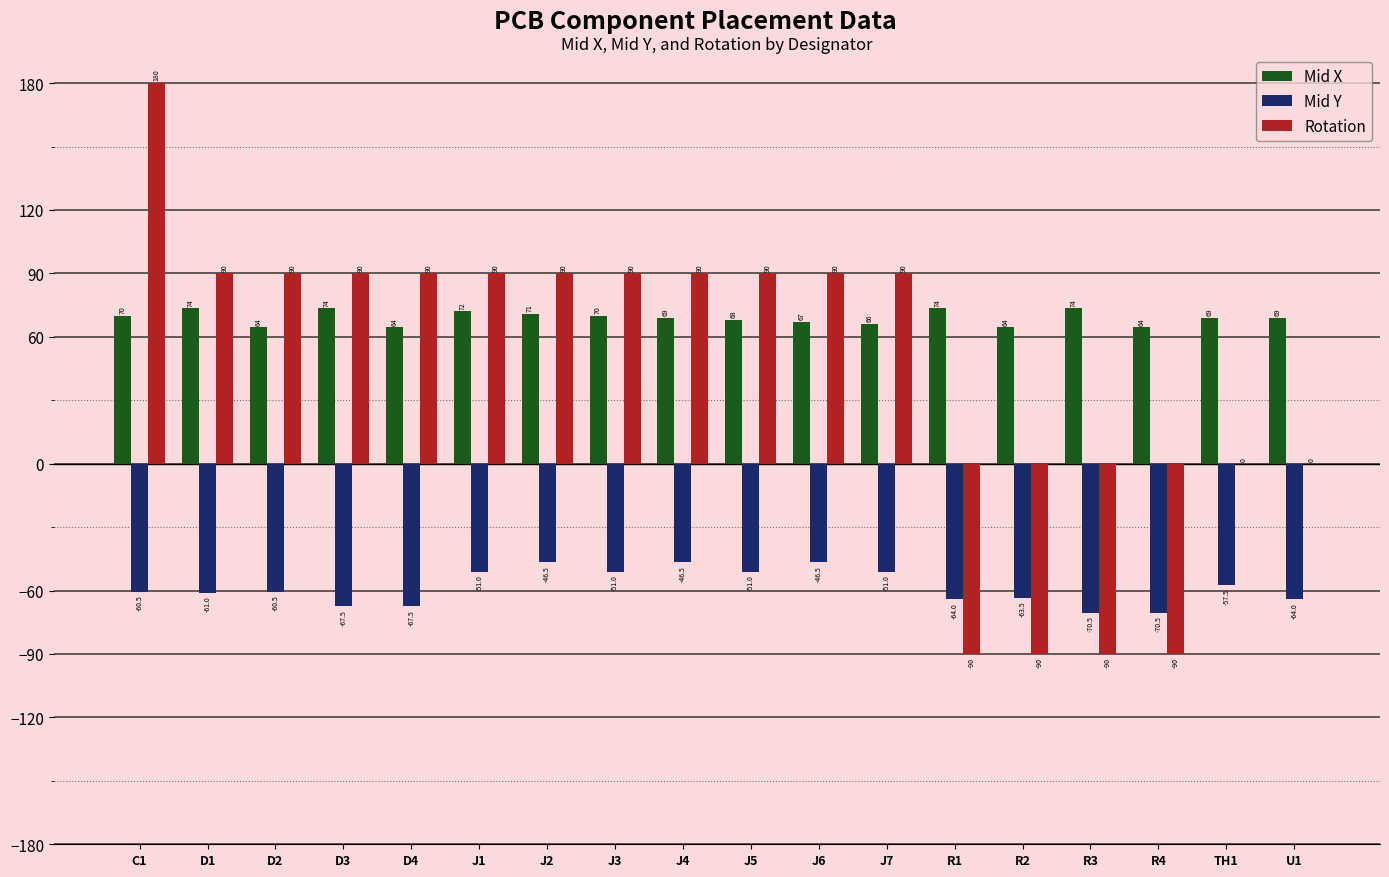

Reading right to left, transcribe all the data shown in this chart.

Mid X: 69.0	69.0	64.5	73.5	64.5	73.5	66.0	67.0	68.0	69.0	70.0	71.0	72.0	64.5	73.5	64.5	73.5	70.0
Mid Y: -64.0	-57.5	-70.5	-70.5	-63.5	-64.0	-51.0	-46.5	-51.0	-46.5	-51.0	-46.5	-51.0	-67.5	-67.5	-60.5	-61.0	-60.5
Rotation: 0.0	0.0	-90.0	-90.0	-90.0	-90.0	90.0	90.0	90.0	90.0	90.0	90.0	90.0	90.0	90.0	90.0	90.0	180.0